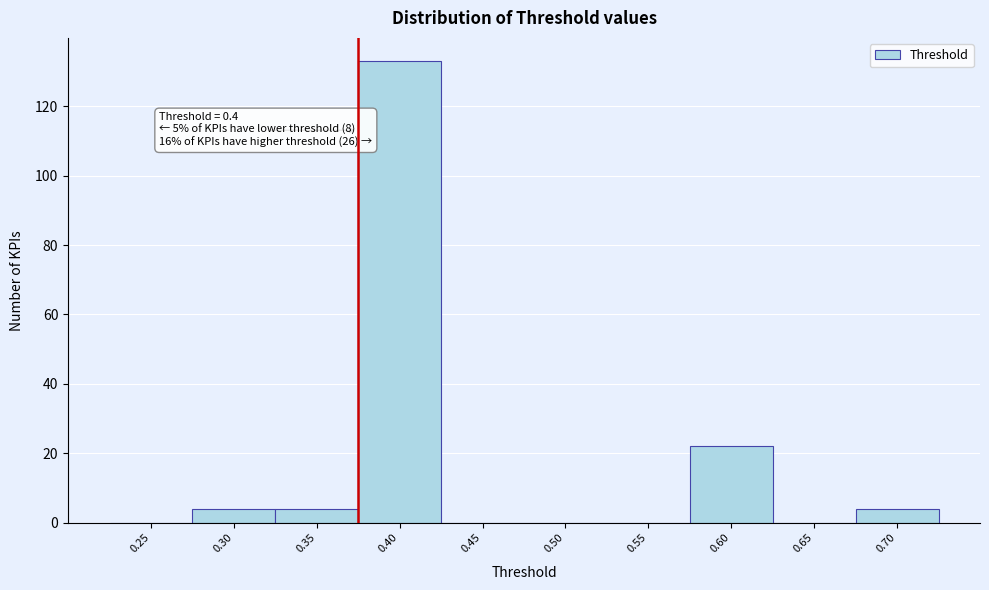

Reading right to left, what are all the values shown in this chart?

0.70=4	0.65=0	0.60=22	0.55=0	0.50=0	0.45=0	0.40=133	0.35=4	0.30=4	0.25=0